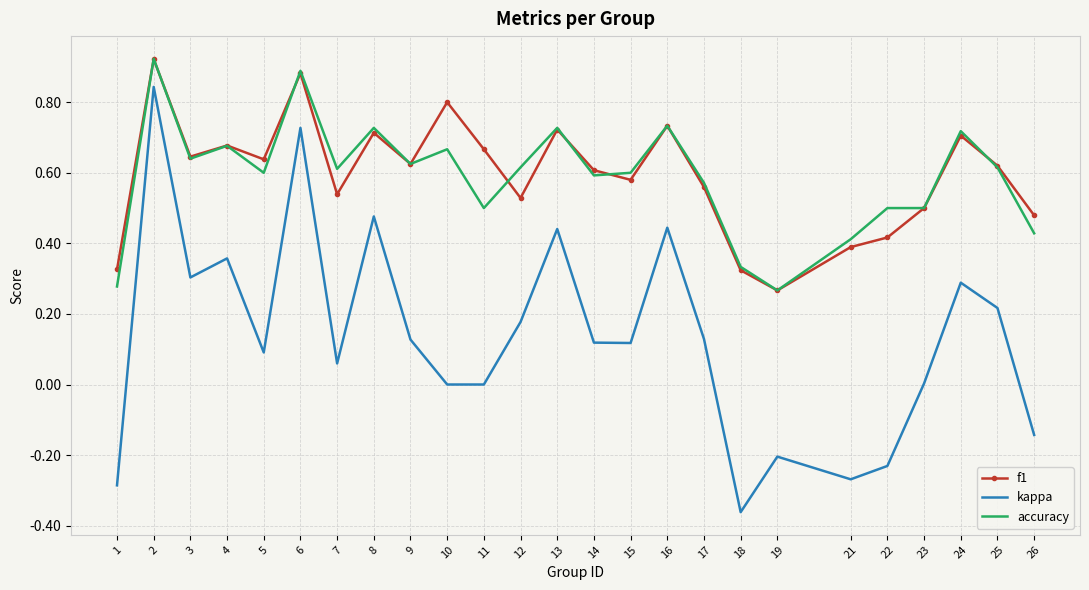

True or false: kappa has a value of 0.0 at 23.

True